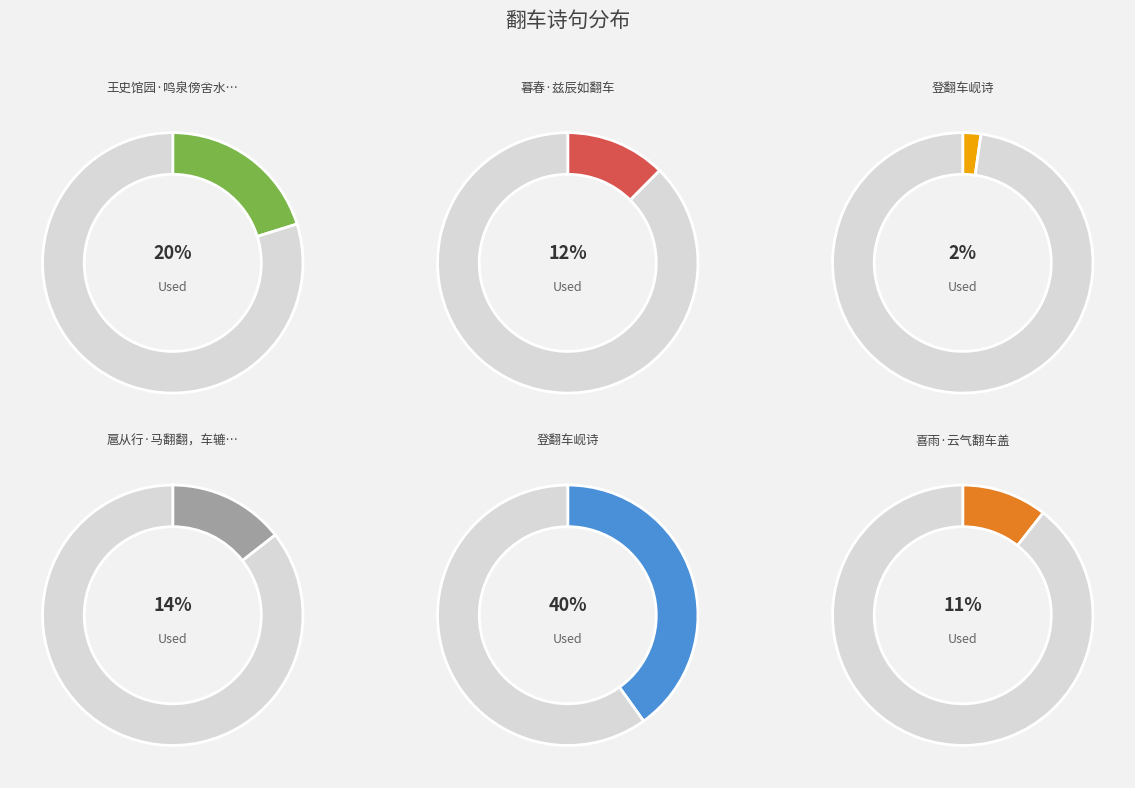

How many segments does this pie chart have?

6